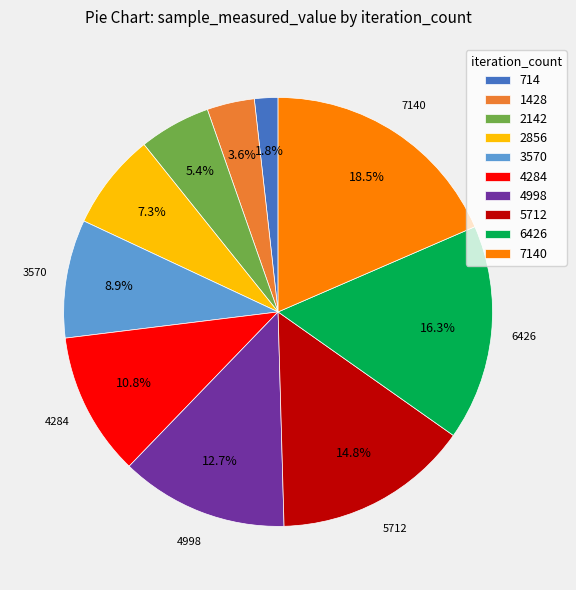

To the nearest percent, what is the difference between the 4998 and 714 slice percentages?

11%